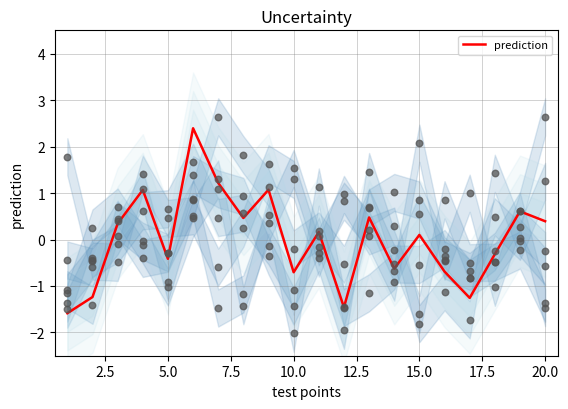

What is the minimum value for prediction?

-1.6